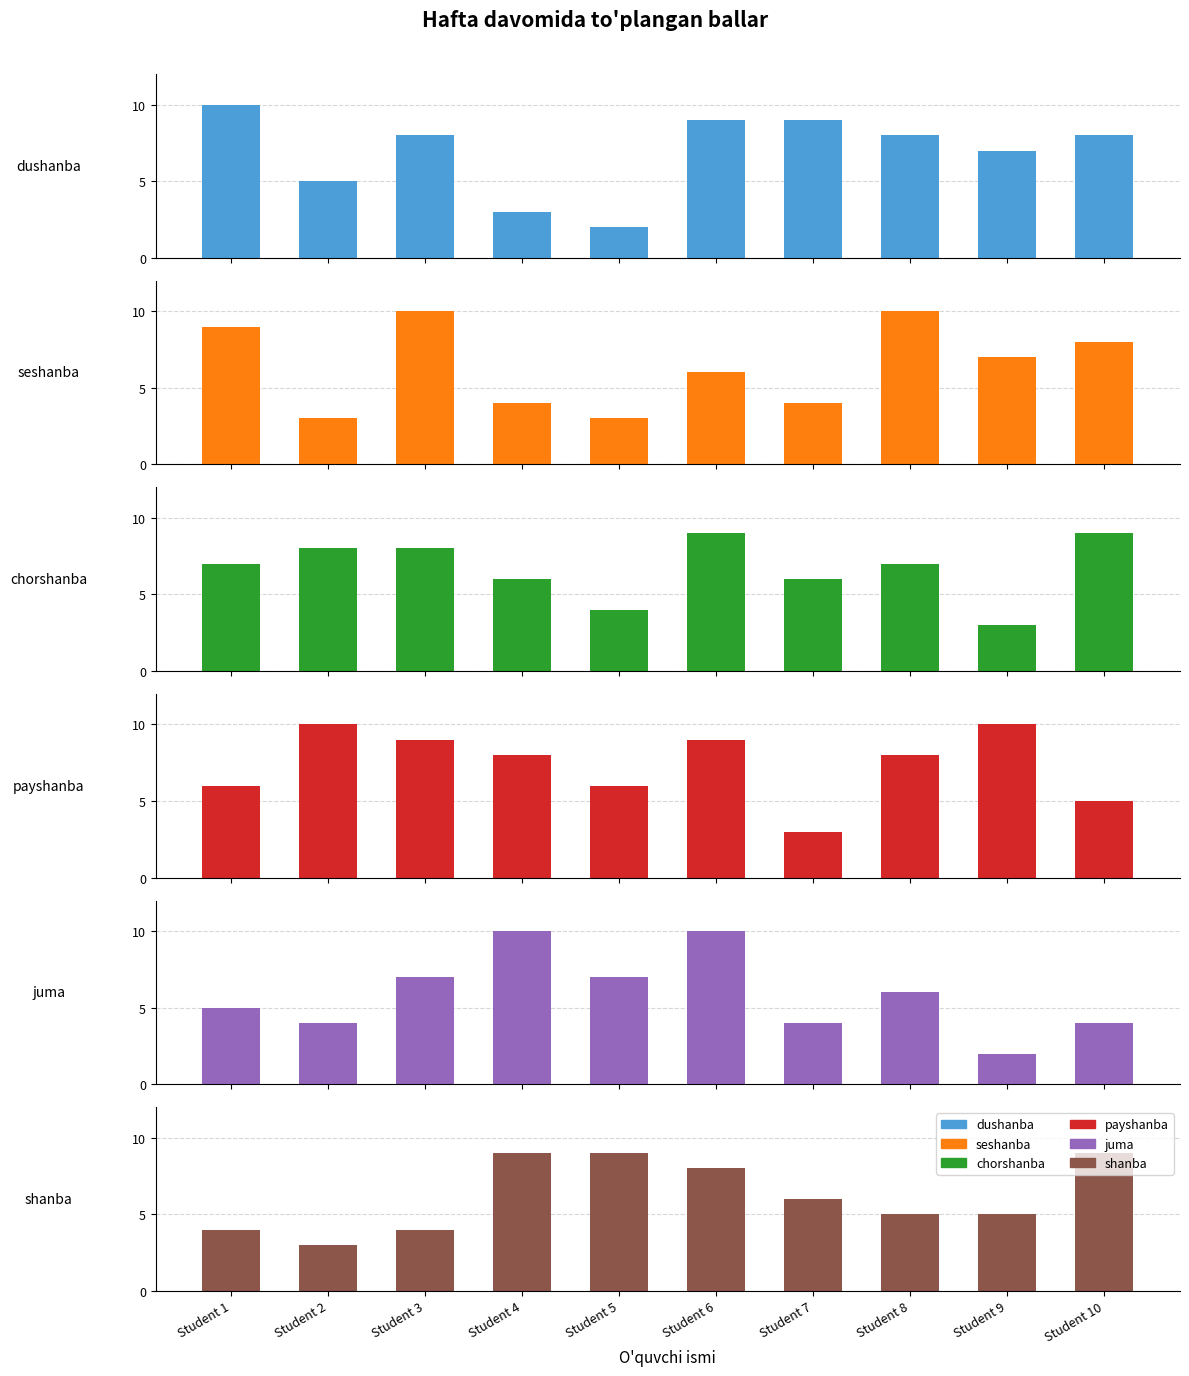

At which label does dushanba first exceed 8?

Student 1